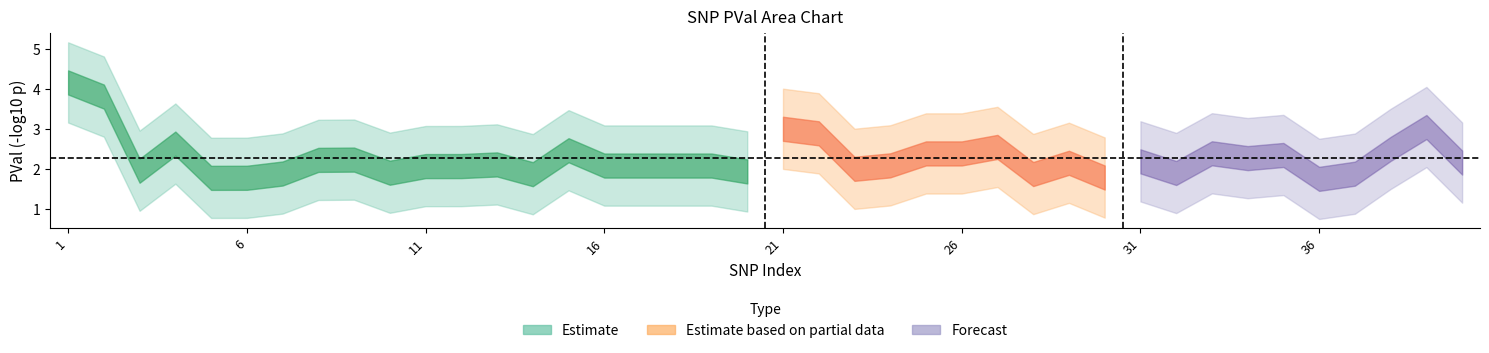

Where is the first local minimum?

3